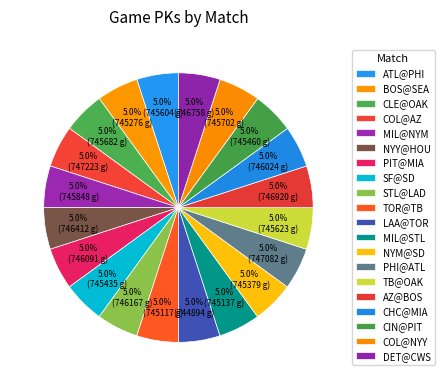

Is there any slice that represents more than half of the pie?

No